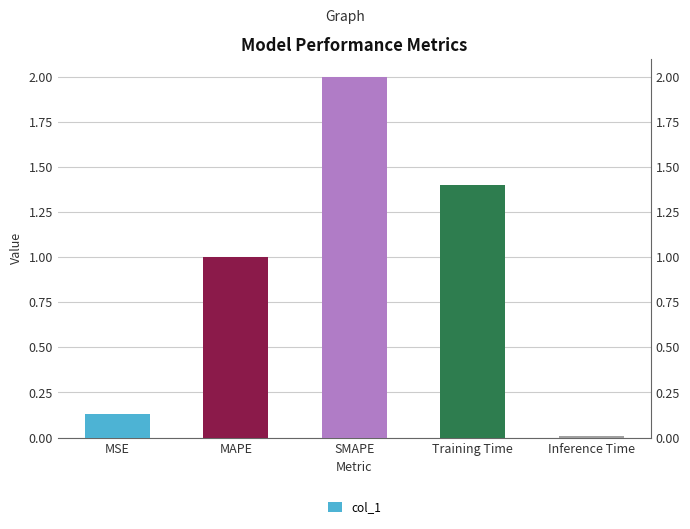

What position from the right is Inference Time?

1